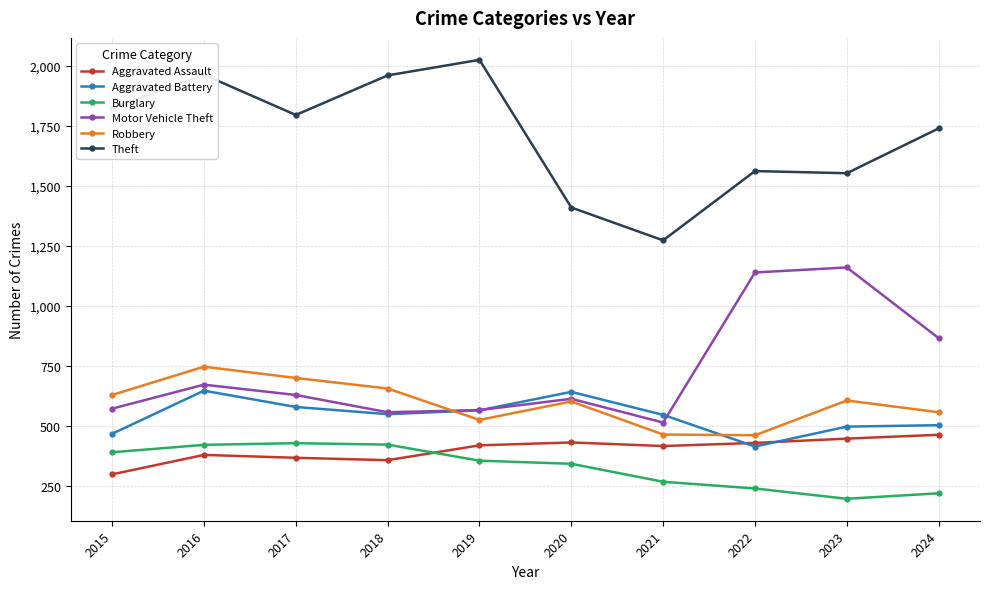

True or false: Theft and Robbery intersect in this chart.

False